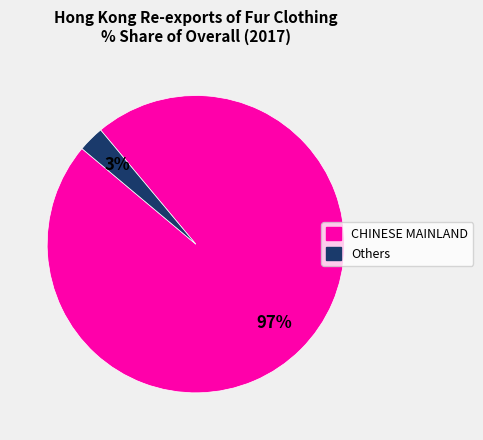

Which category has the smallest portion of the pie?

Others